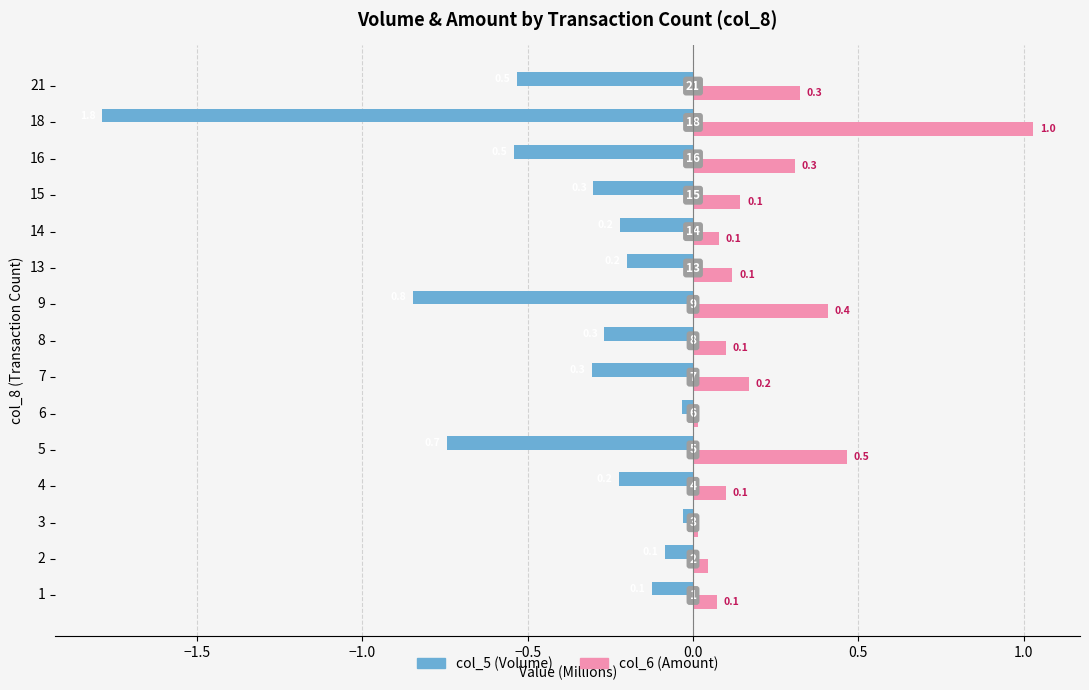

At which category is the sum across all series the highest?

3